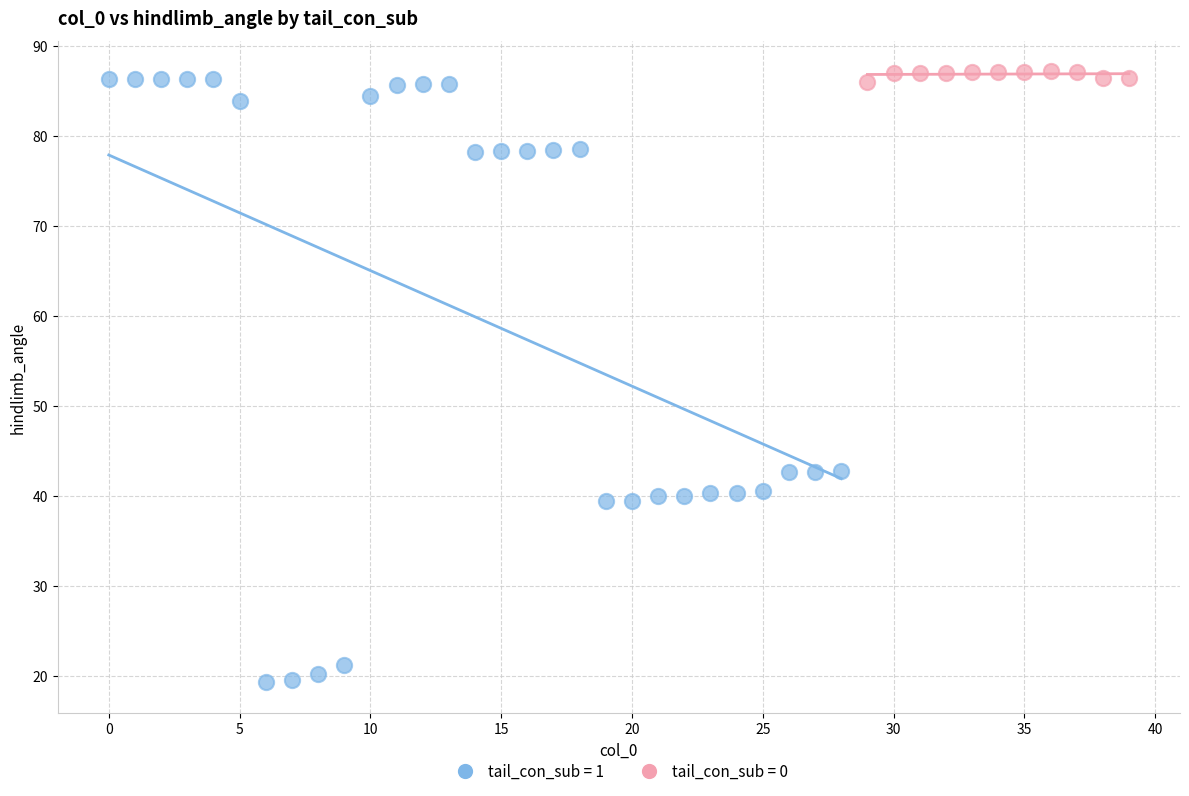

Which series reaches the minimum Y coordinate?

tail_con_sub = 1